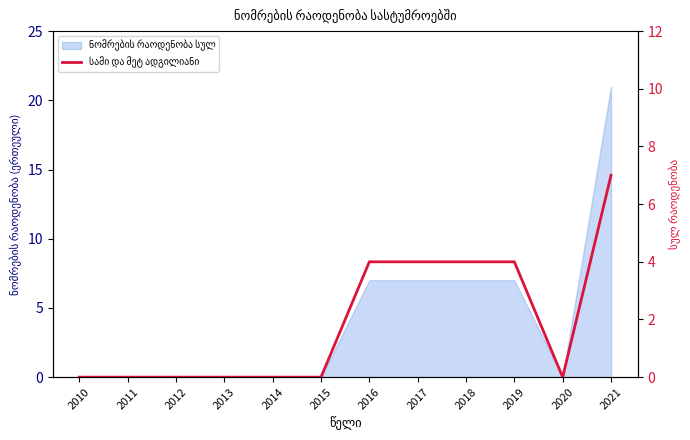

Reading left to right, what are all the values shown in this chart?

0	0	0	0	0	0	4	4	4	4	0	7